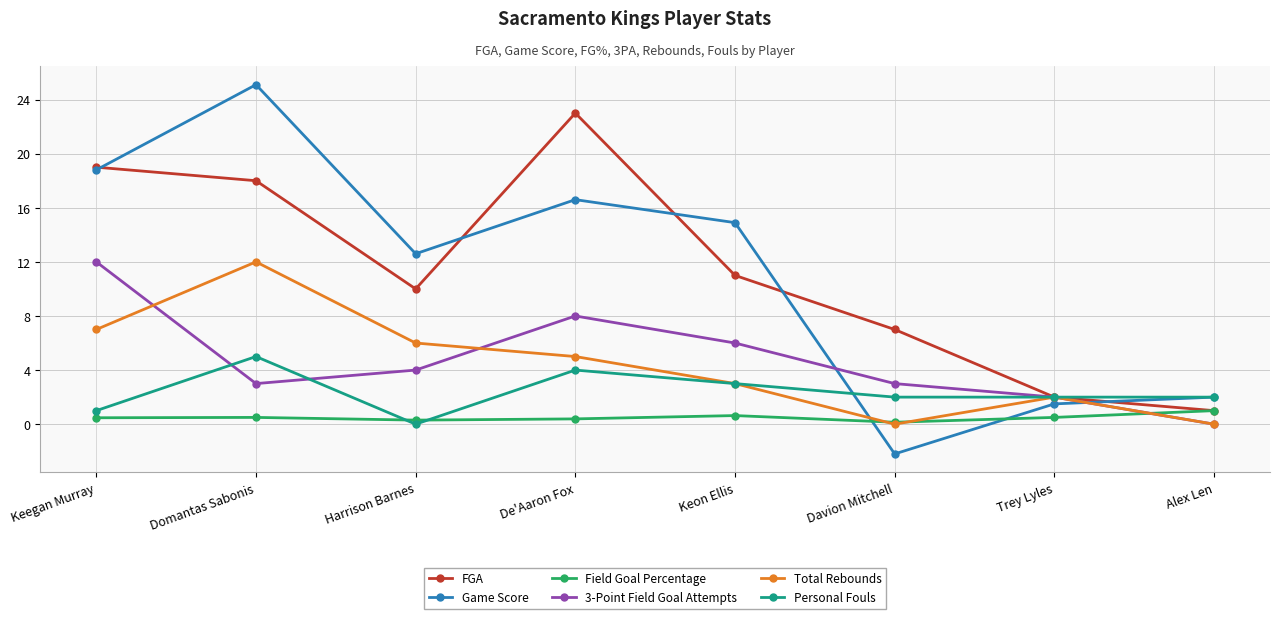

Where is the first local maximum for FGA?

De'Aaron Fox